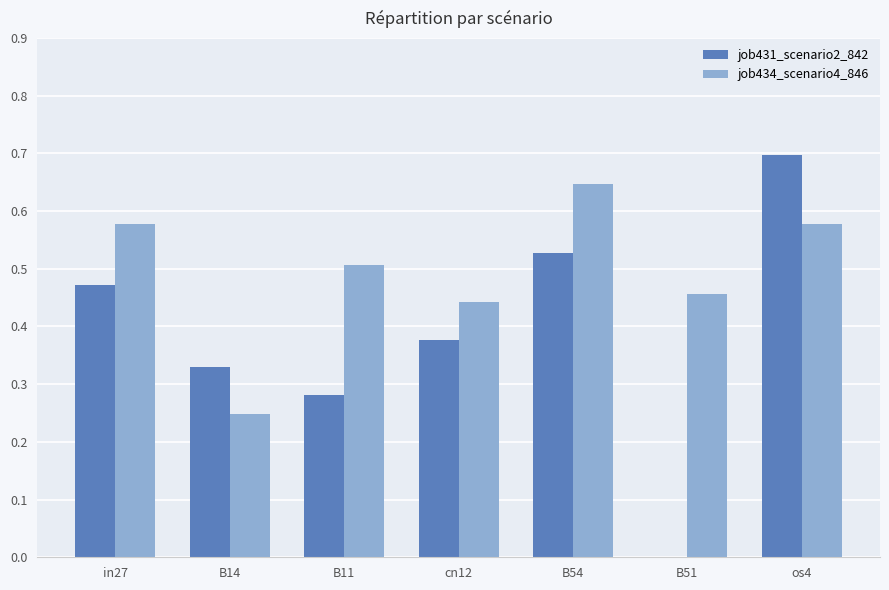

How many groups of bars are there?

7